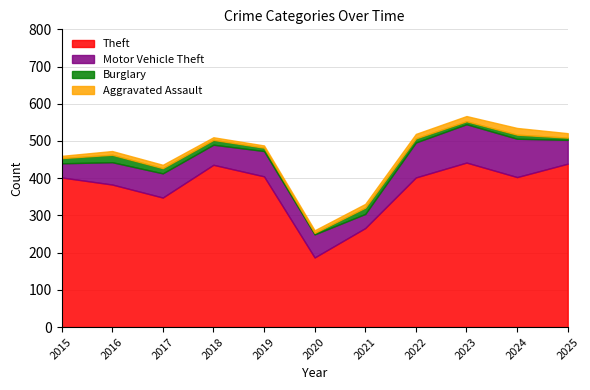

True or false: Aggravated Assault and Theft intersect in this chart.

False